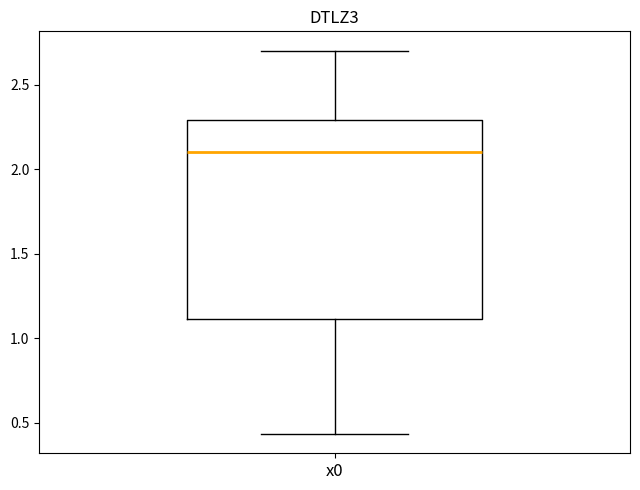

Read this box plot against the y-axis: the position of the median line, the range covered by the box, and the ends of both whiskers. The values are not printed on the chart, so give them approximately, as read against the axis.

median 2.10, box 1.10 to 2.30, whiskers 0.45 to 2.70